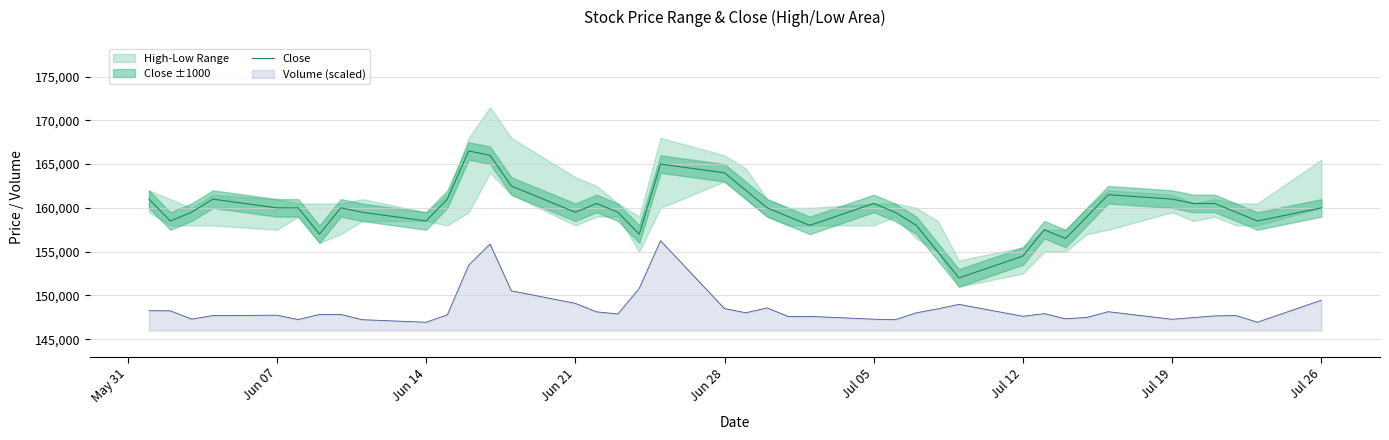

What is the maximum value for Close?

166500.0